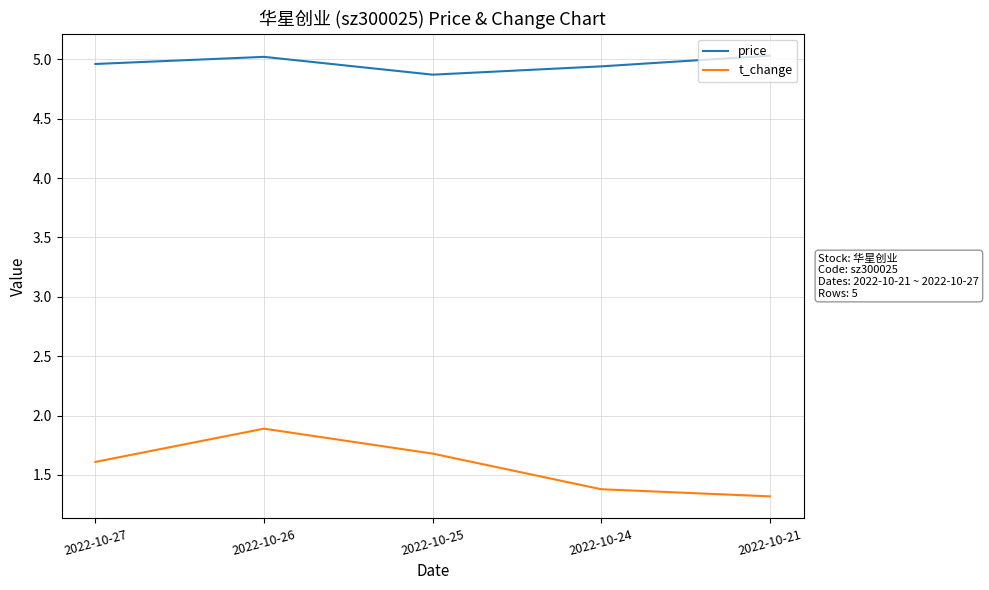

What is the spread (max minus min) of values at 2022-10-26?

3.1